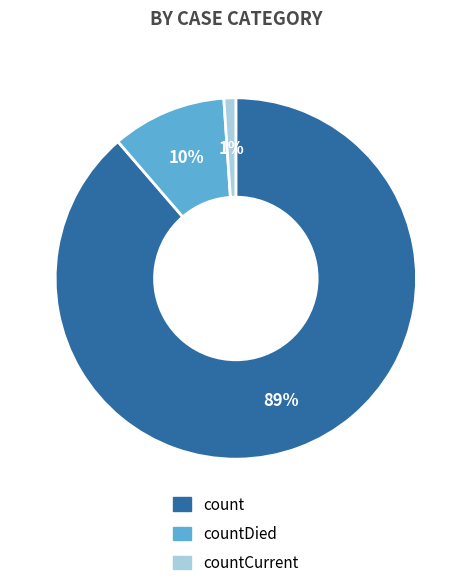

Is there any slice that represents more than half of the pie?

Yes